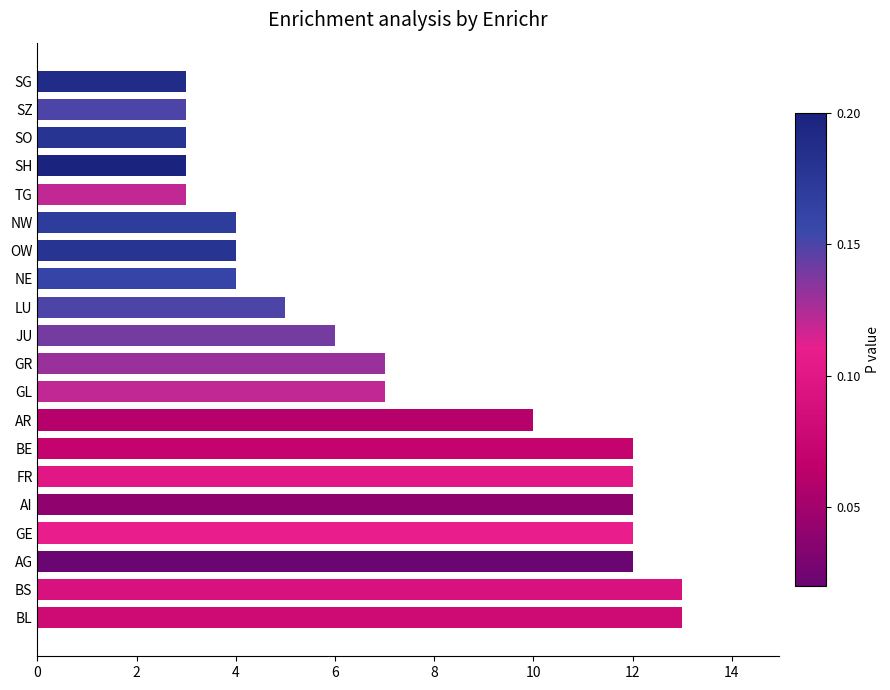

What is the average value?

7